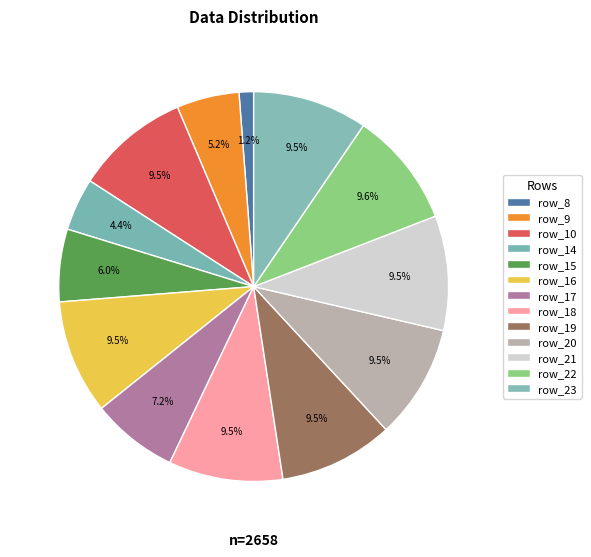

What percentage is the row_10 slice, to the nearest percent?

9%